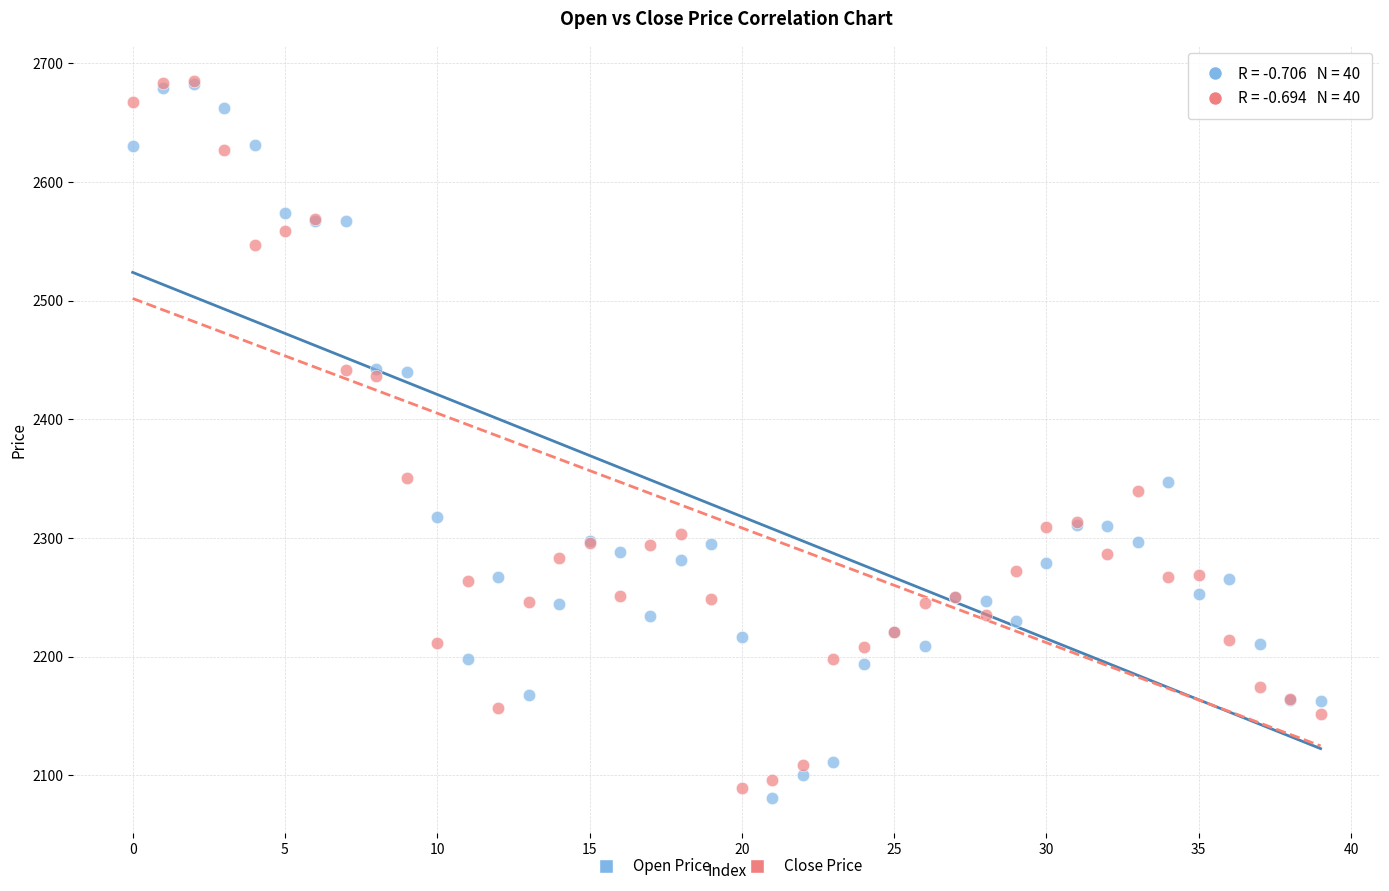

What are all the series names shown in the legend?

Open Price, Close Price